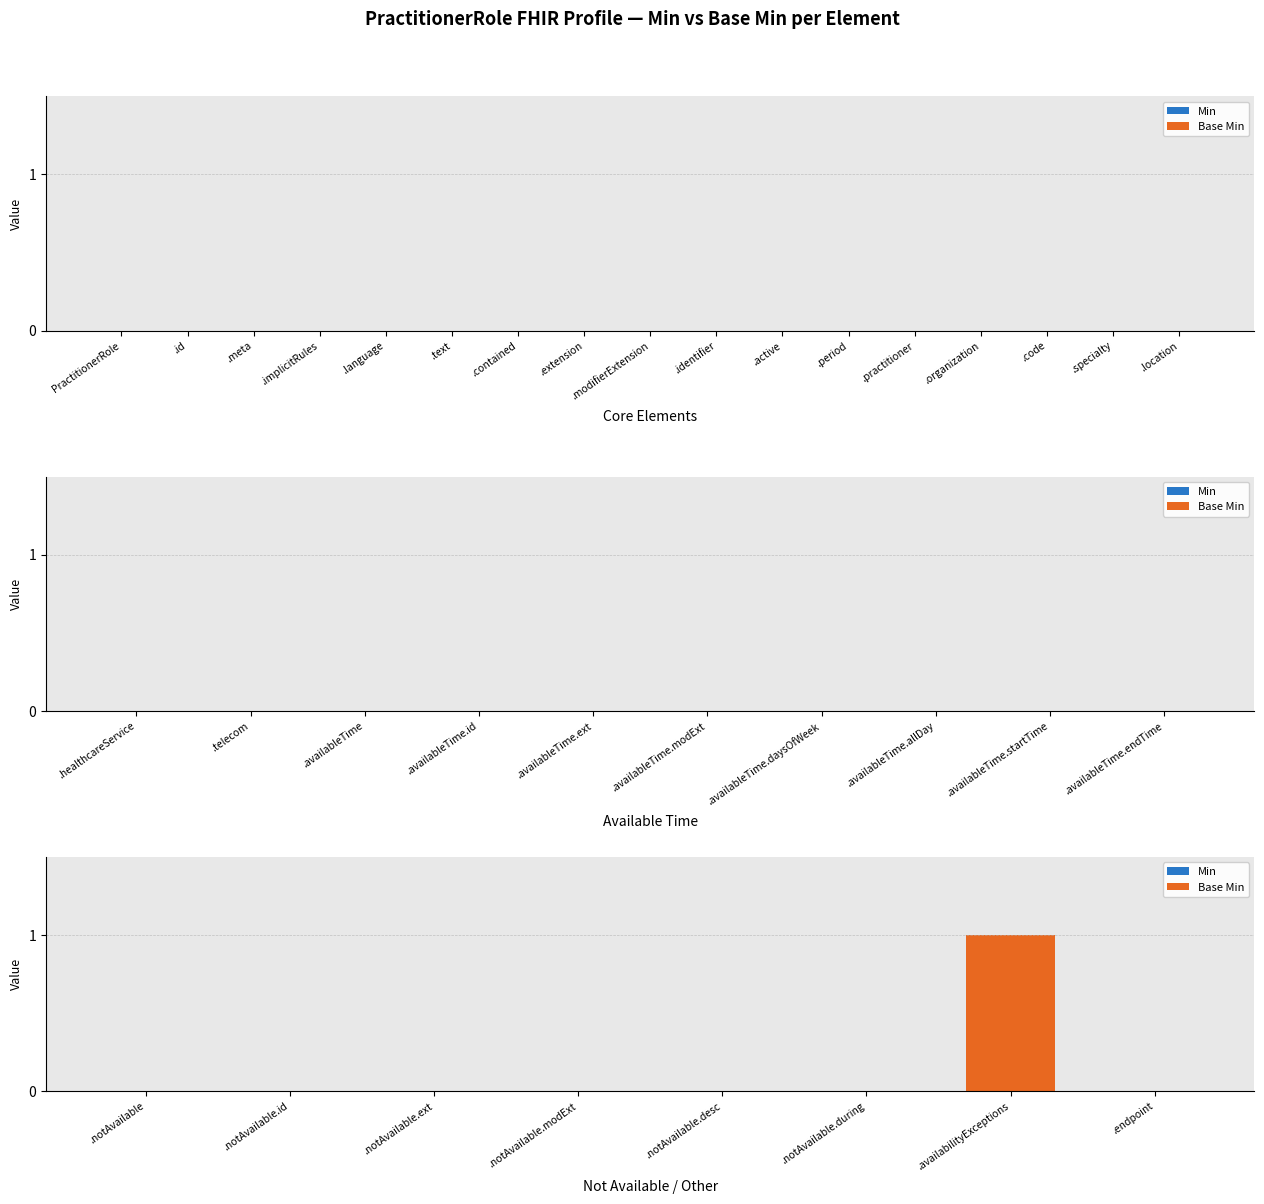

Which label corresponds to the largest value in the chart?

.availabilityExceptions